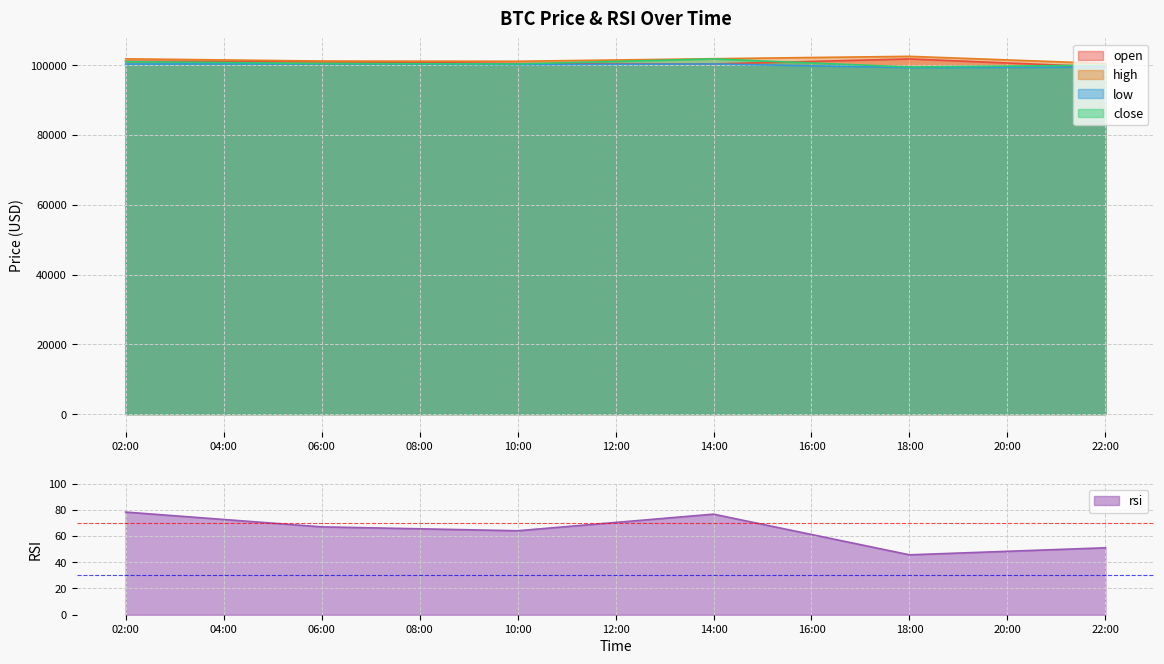

True or false: open and rsi cross at least once.

False